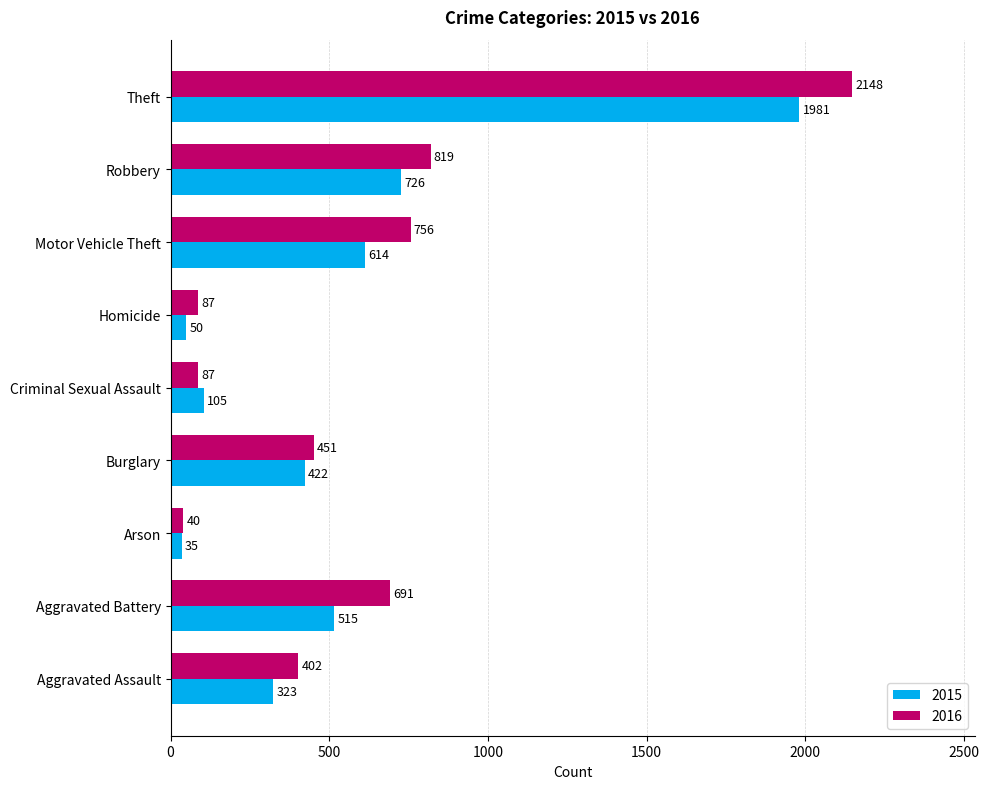

The value of 2016 at Robbery is 272. True or false?

False